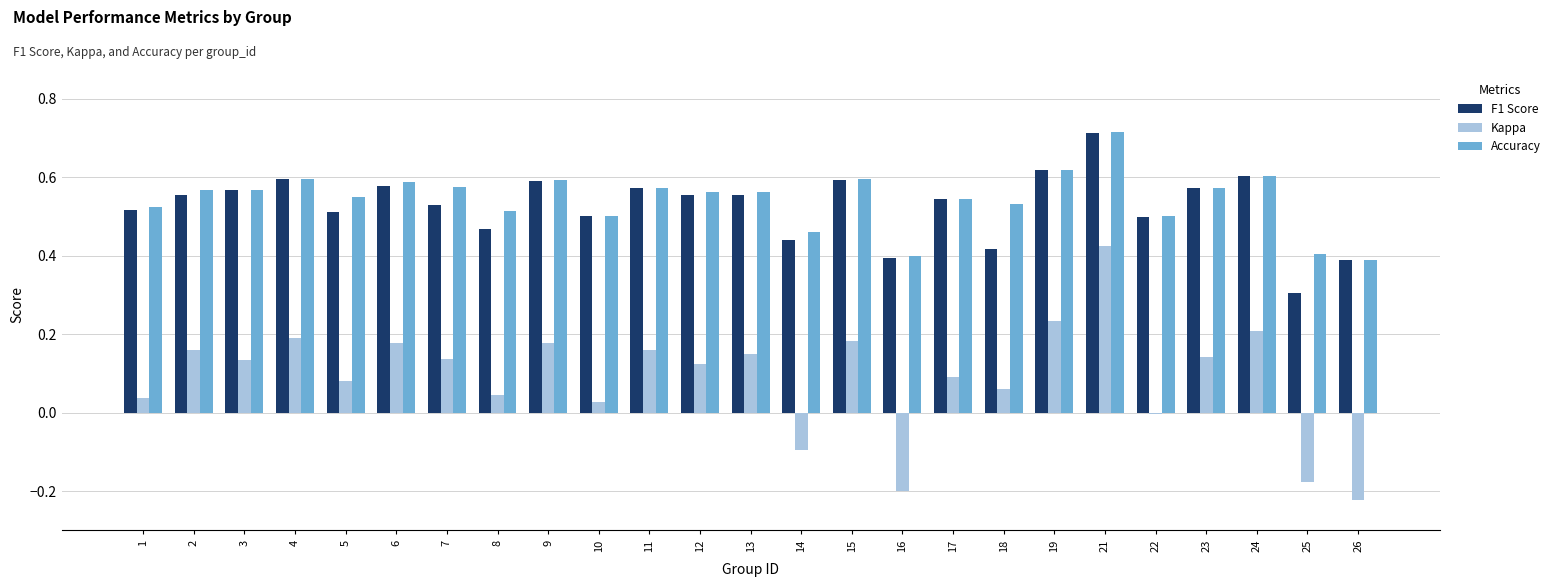

Is the value of Kappa at 13 greater than the value of F1 Score at 9?

No